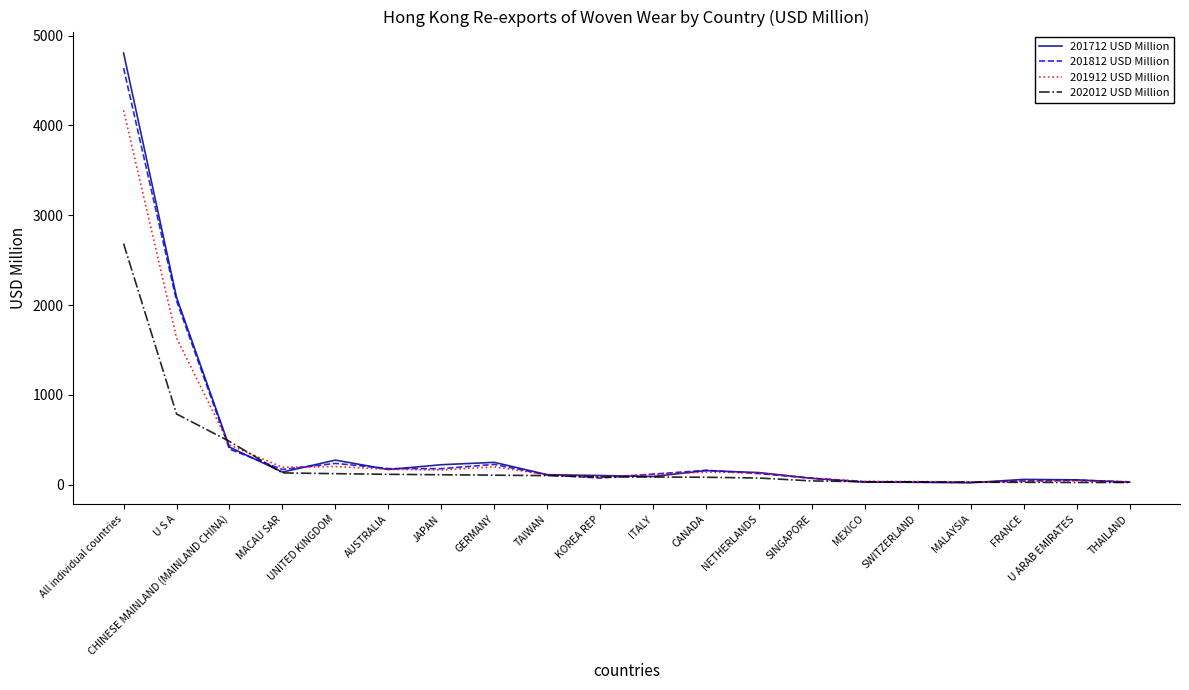

What is the sum of all 202012 USD Million values?

5185.4